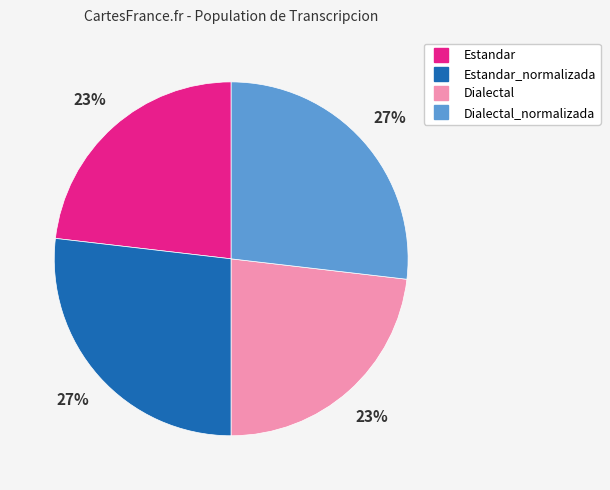

To the nearest percent, what is the average slice percentage?

25%